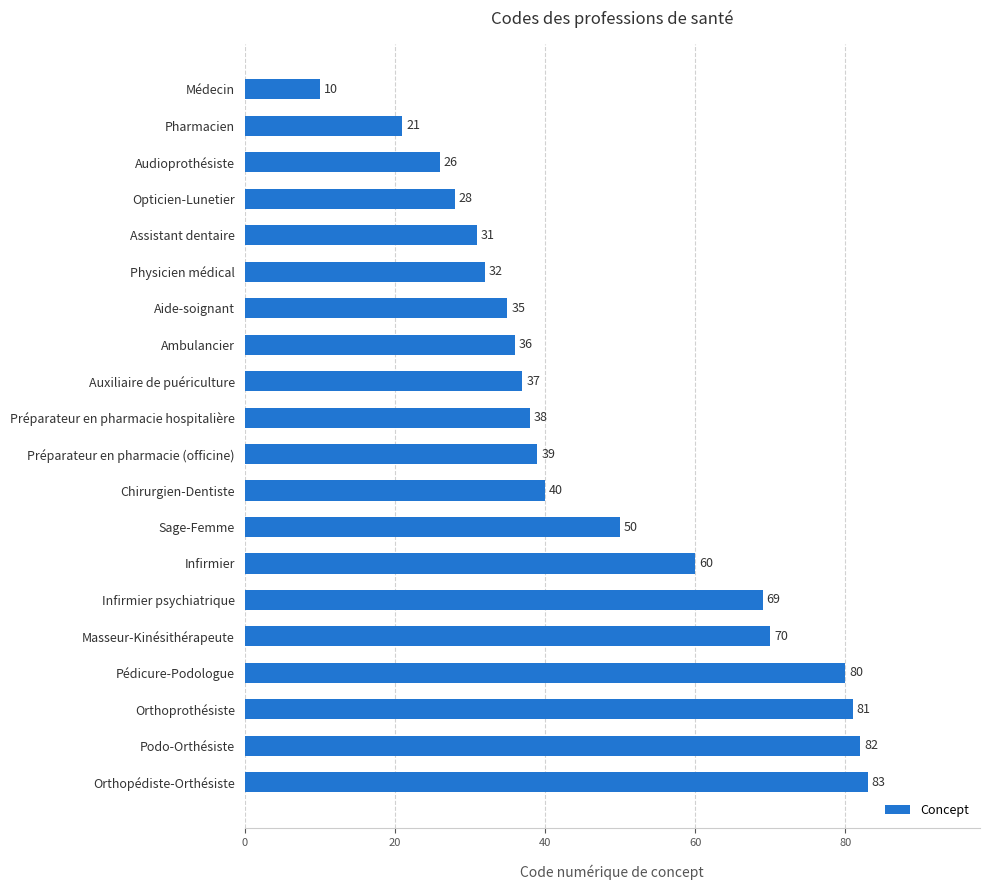

At which label is the value closest to 46?

Sage-Femme